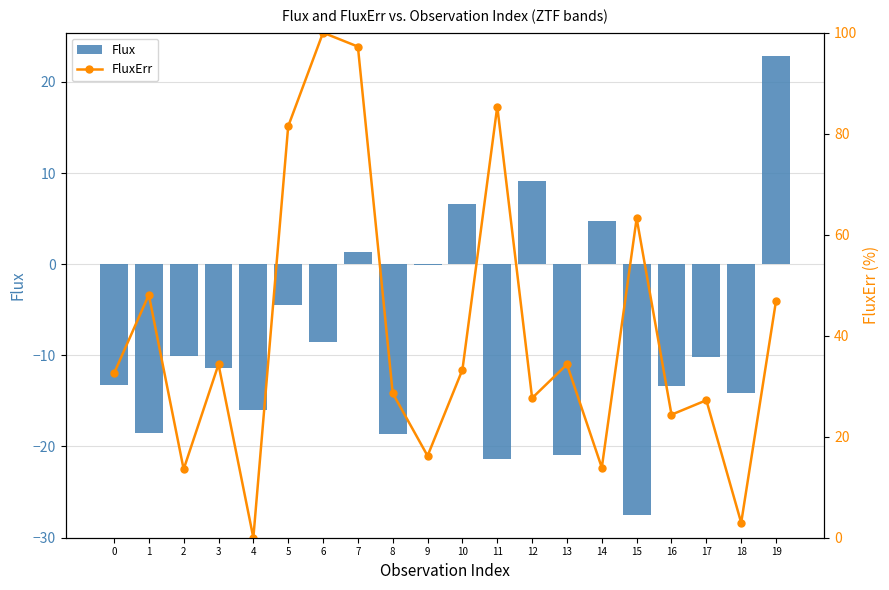

What is the difference between the Flux values at 14 and 2?

14.8